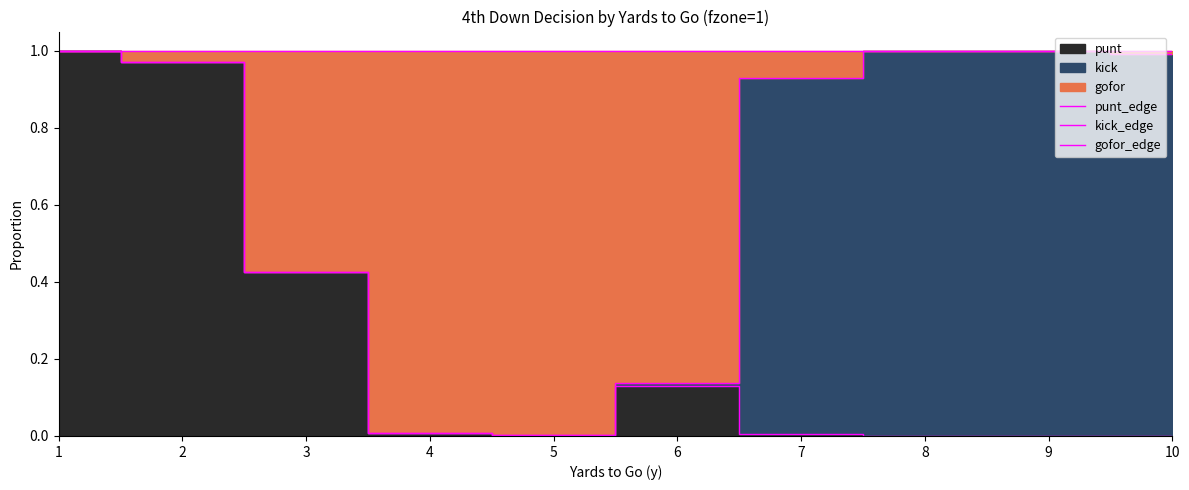

True or false: punt_edge has more than 2 interior local peaks.

False